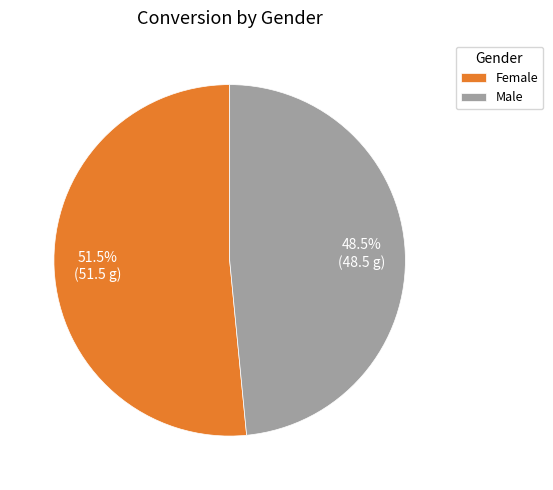

Approximately how many times larger is the value at Female compared to Male?

1.1